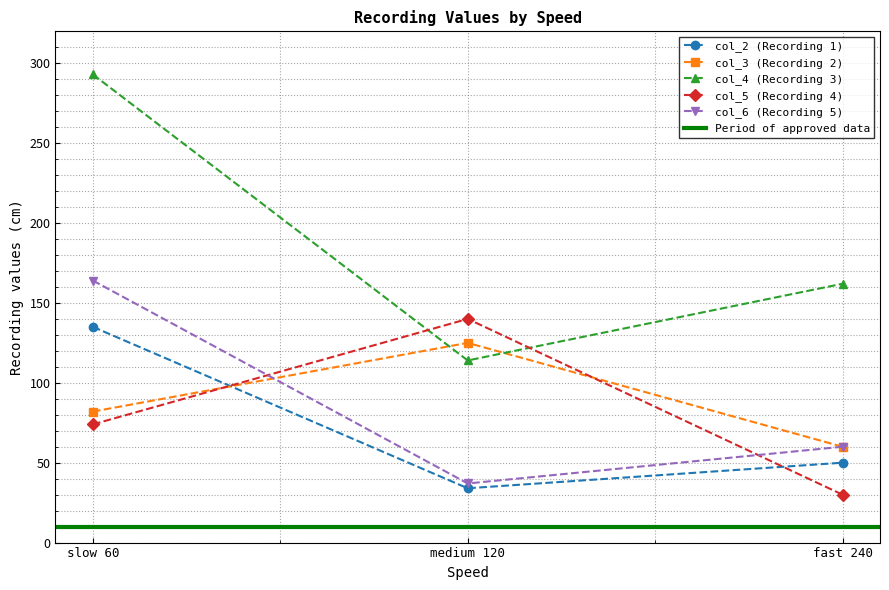

What are all the series names shown in the legend?

col_2 (Recording 1), col_3 (Recording 2), col_4 (Recording 3), col_5 (Recording 4), col_6 (Recording 5)